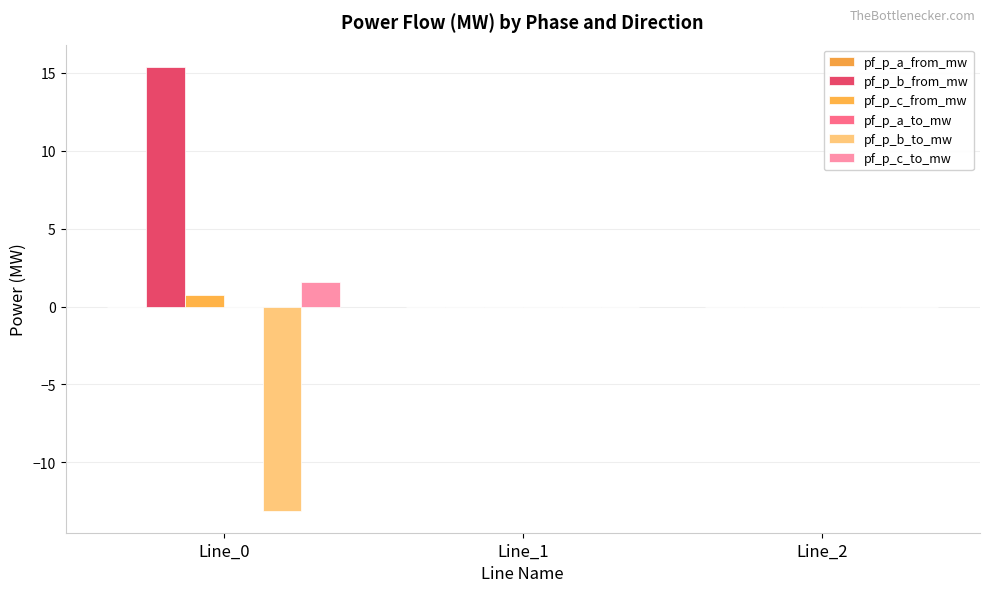

Reading left to right, extract all data points from this chart.

pf_p_a_from_mw: 0.0	0.0	0.0
pf_p_b_from_mw: 15.4	0.0	0.0
pf_p_c_from_mw: 0.7	0.0	0.0
pf_p_a_to_mw: 0.0	0.0	0.0
pf_p_b_to_mw: -13.1	0.0	0.0
pf_p_c_to_mw: 1.6	0.0	0.0